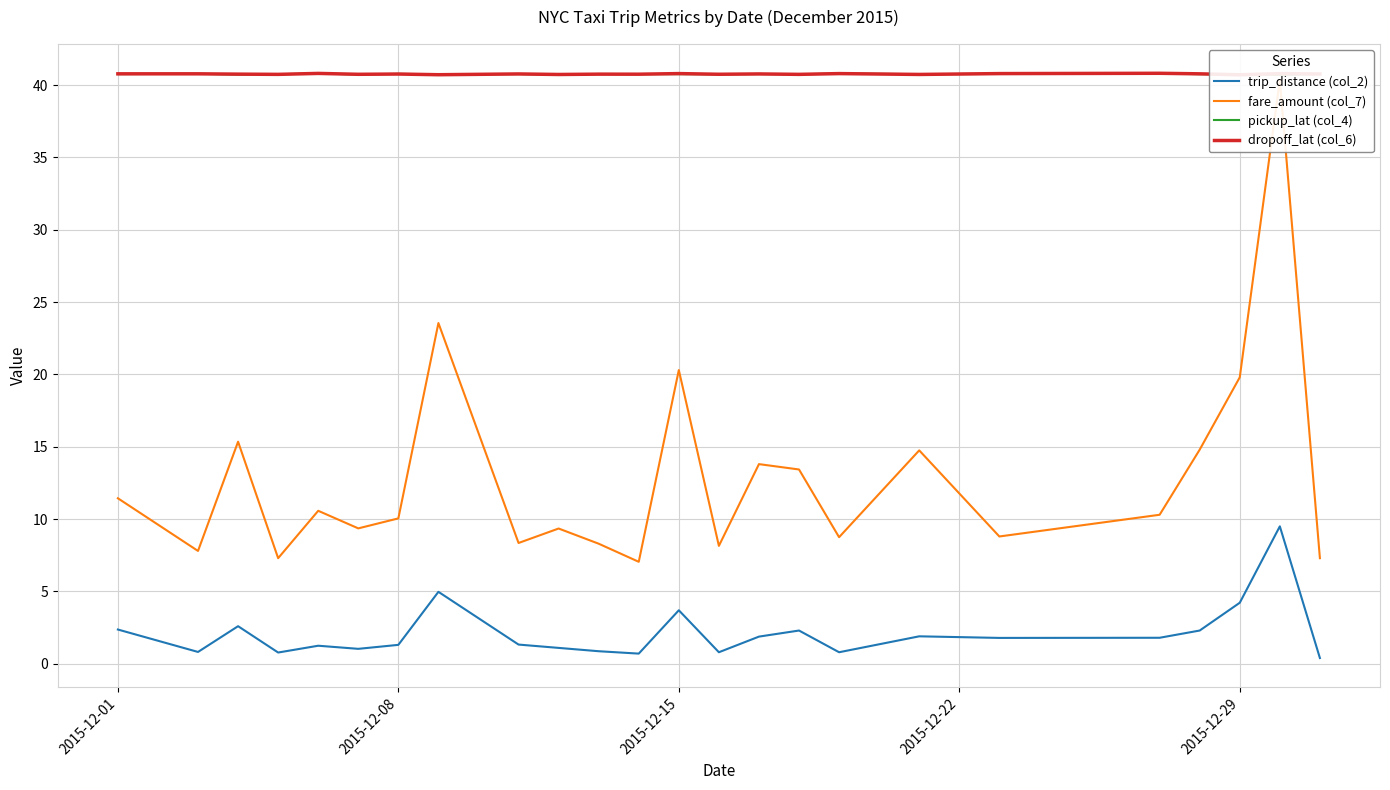

How many data points in fare_amount (col_7) are less than 10?

11